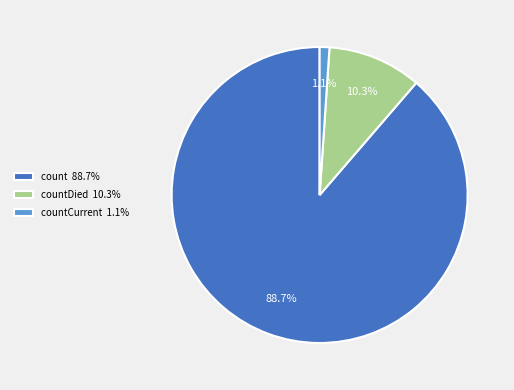

How many slices are in this pie chart?

3